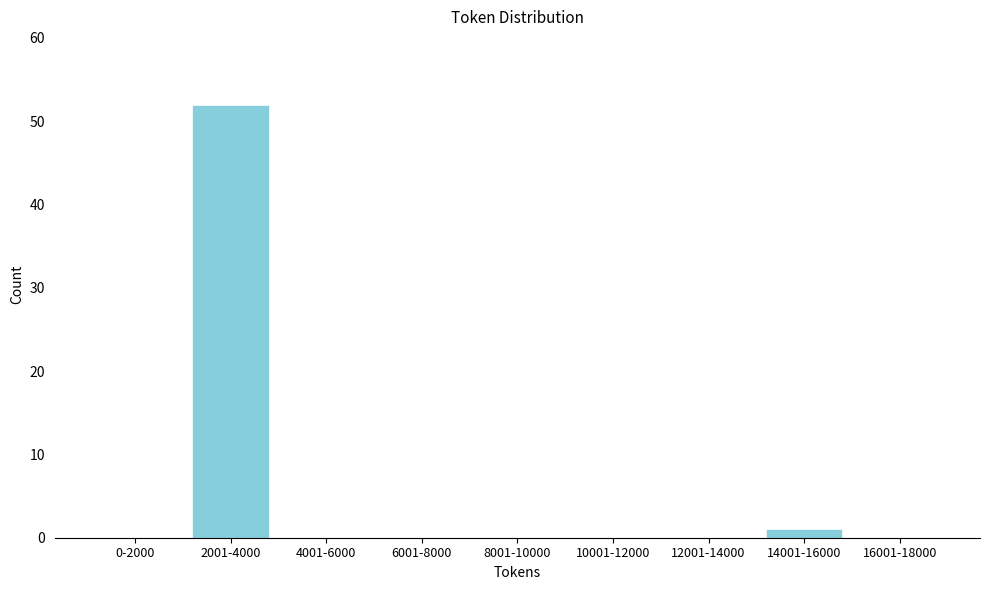

Reading right to left, list all the values displayed in this chart.

16001-18000=0	14001-16000=1	12001-14000=0	10001-12000=0	8001-10000=0	6001-8000=0	4001-6000=0	2001-4000=52	0-2000=0